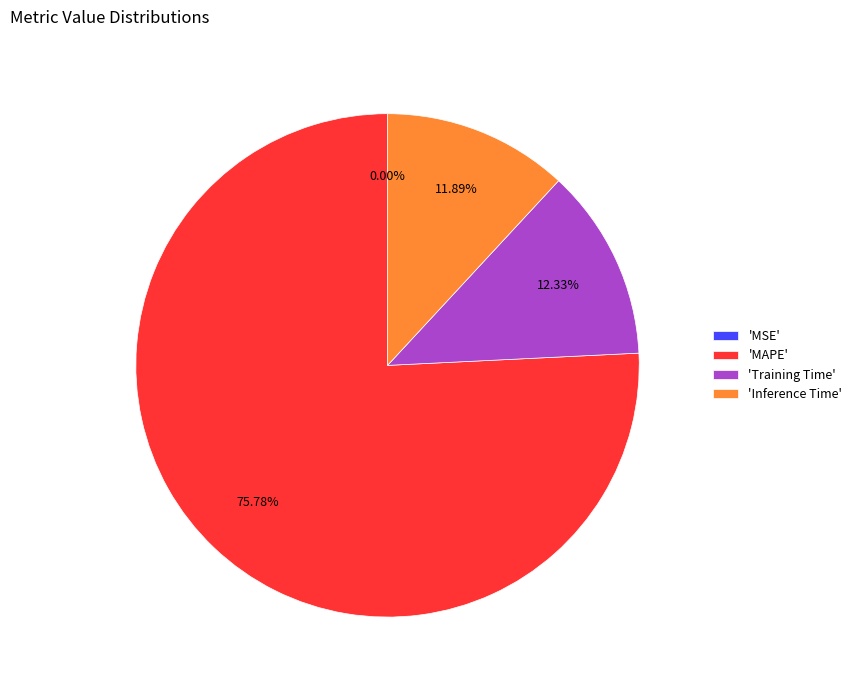

Combined, do 'MAPE' and 'Inference Time' account for over 50%?

Yes